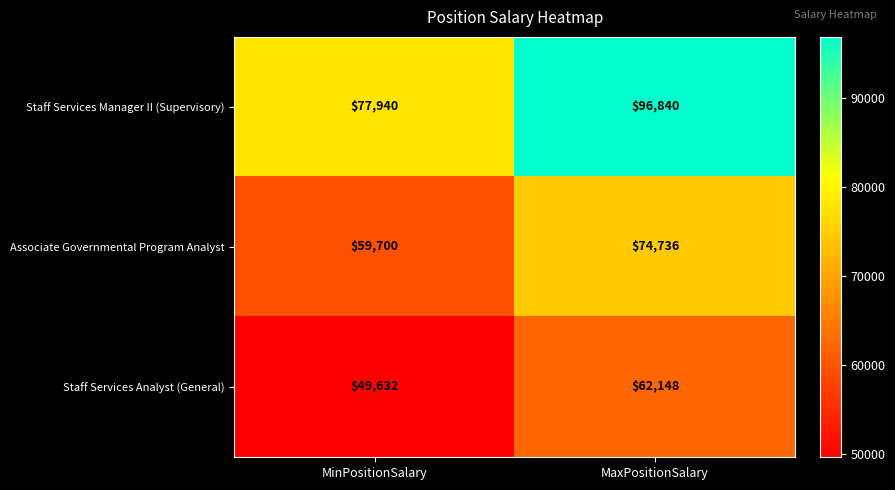

List the series in order of their overall mean, lowest first.

Staff Services Analyst (General), Associate Governmental Program Analyst, Staff Services Manager II (Supervisory)